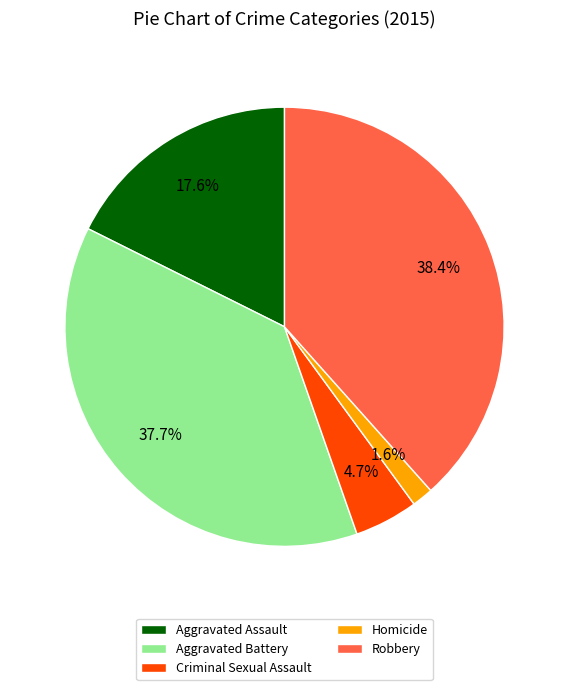

How many segments does this pie chart have?

5